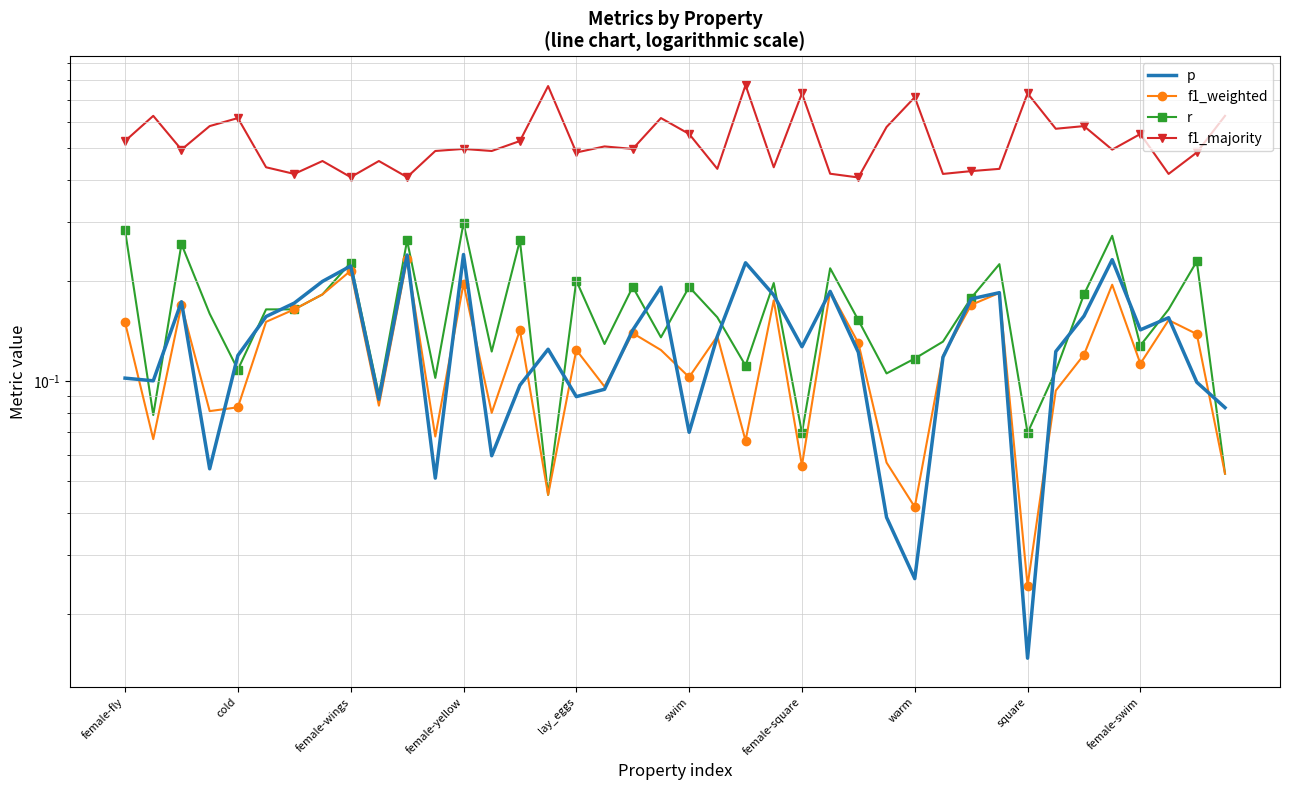

What position from the left is female-wings?

3